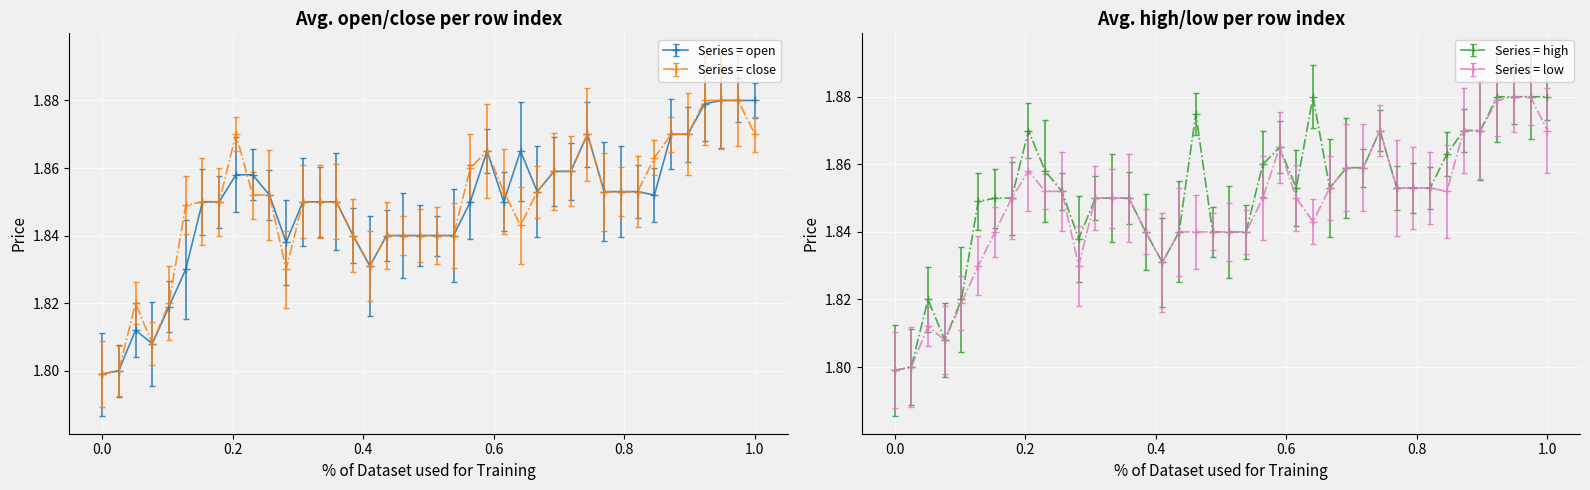

At 8, list the series in order from largest to smallest.

close, high, open, low